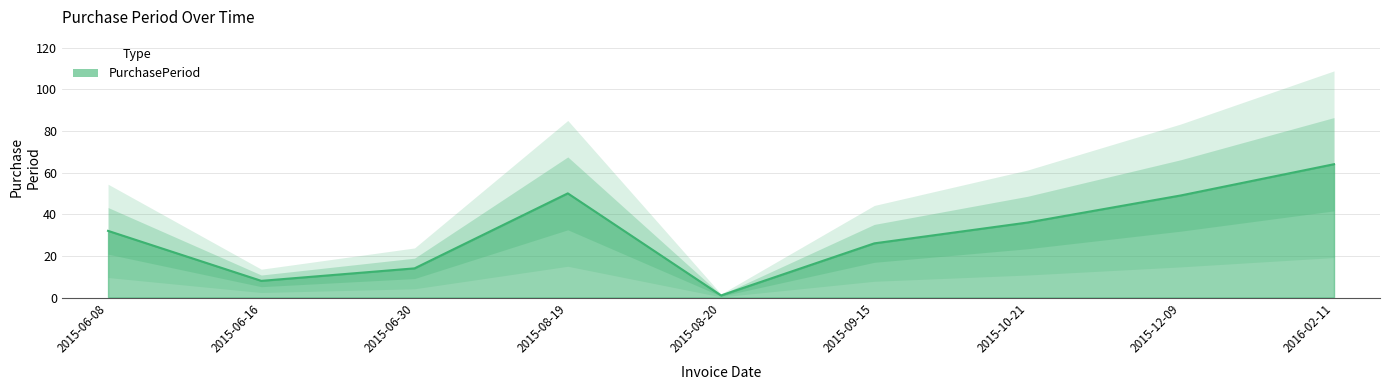

What is the value of the 3rd point from the left?

14